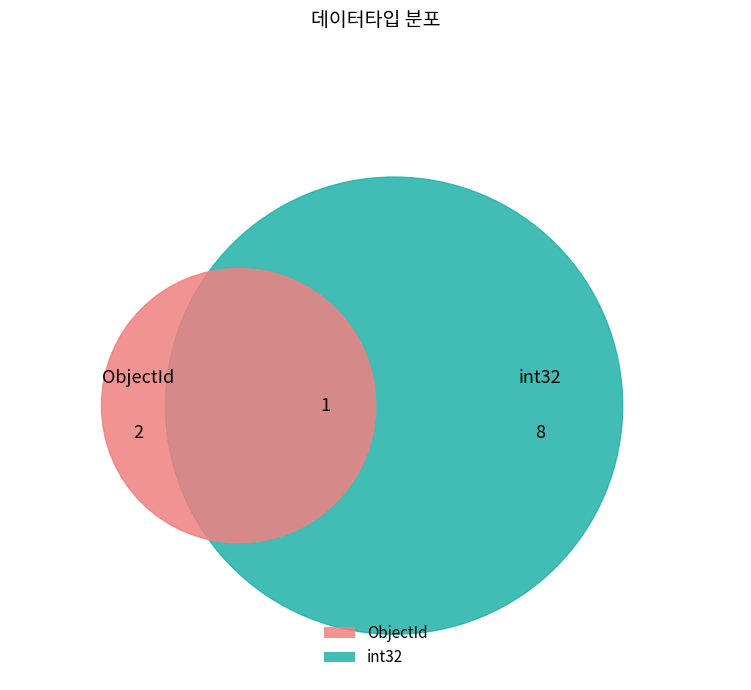

Does any single category account for the majority?

Yes